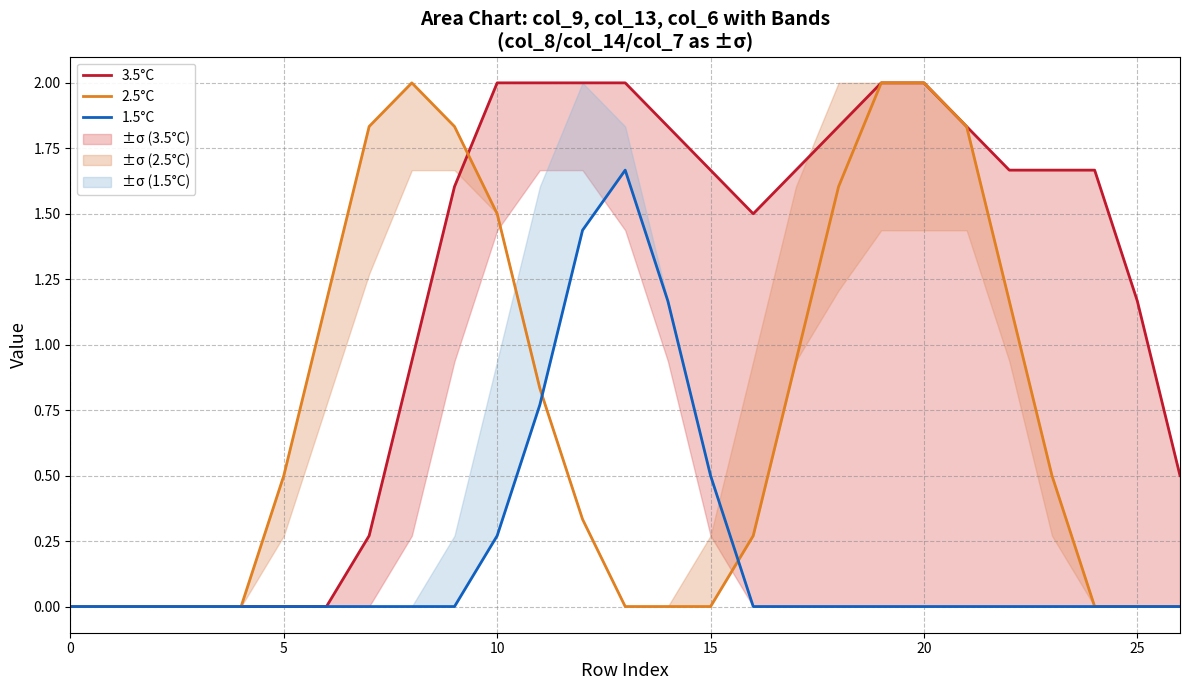

Which series has the largest total across all categories?

3.5°C